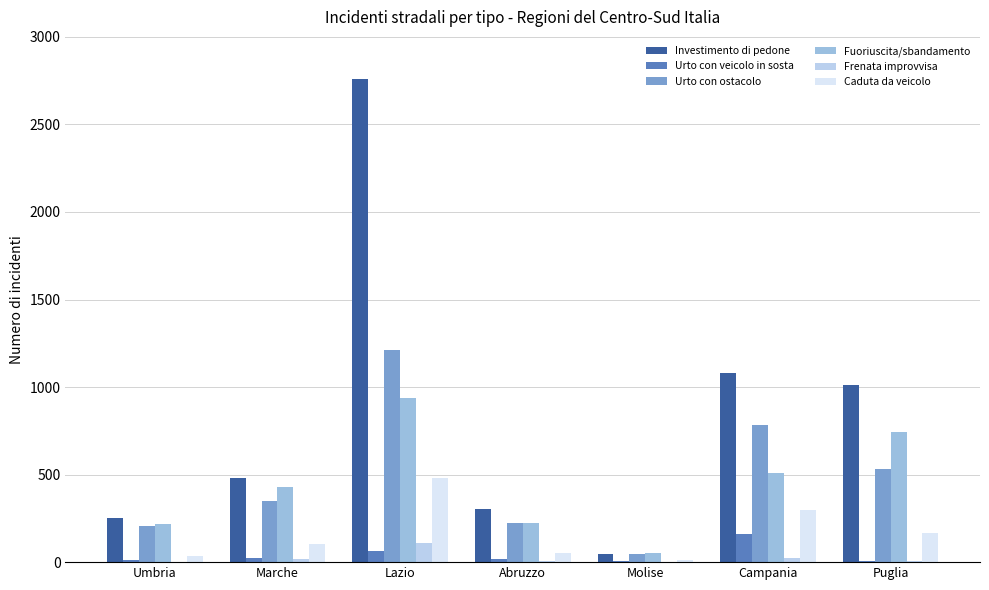

How many distinct data groups are displayed?

6